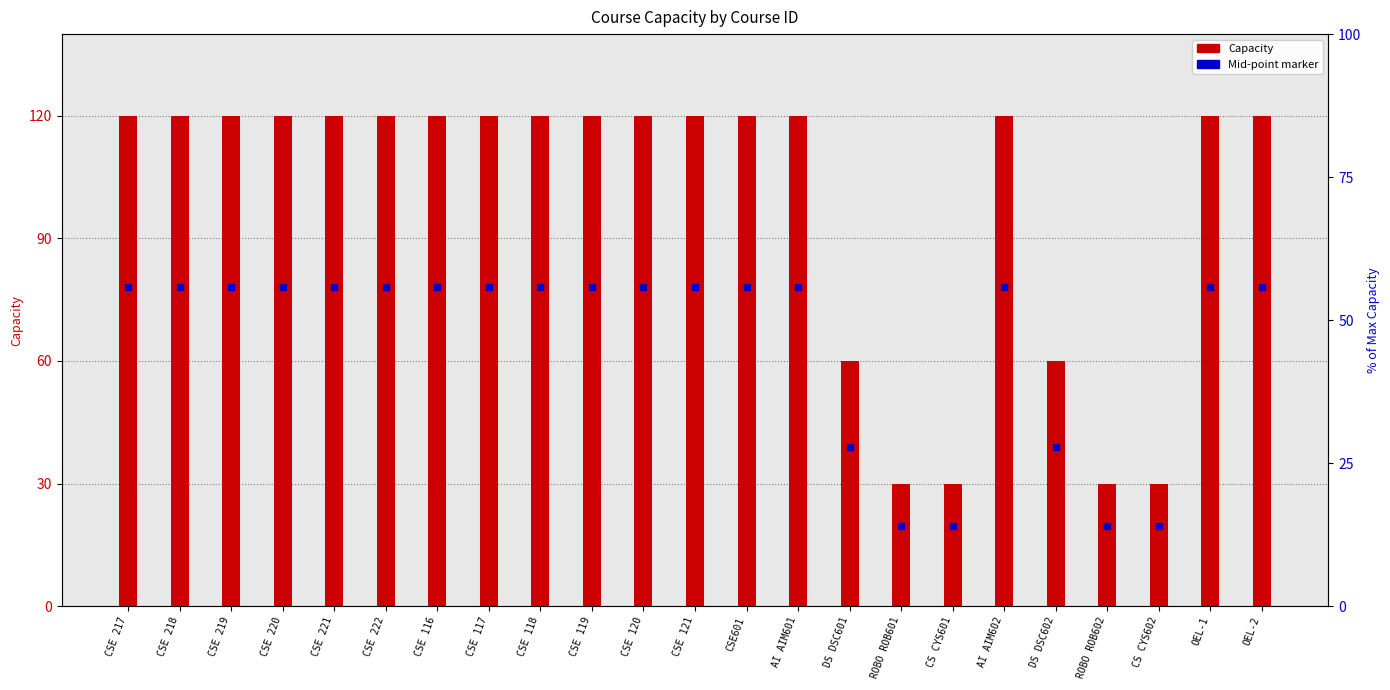

Is the value of Capacity at CSE 220 greater than the value of Mid-point marker at DS DSC601?

Yes